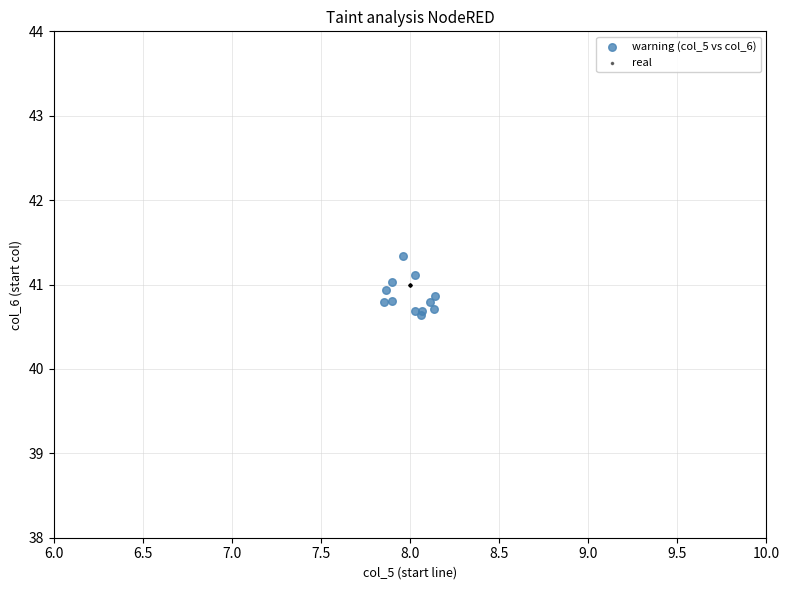

Which series reaches the maximum Y coordinate?

warning (col_5 vs col_6)